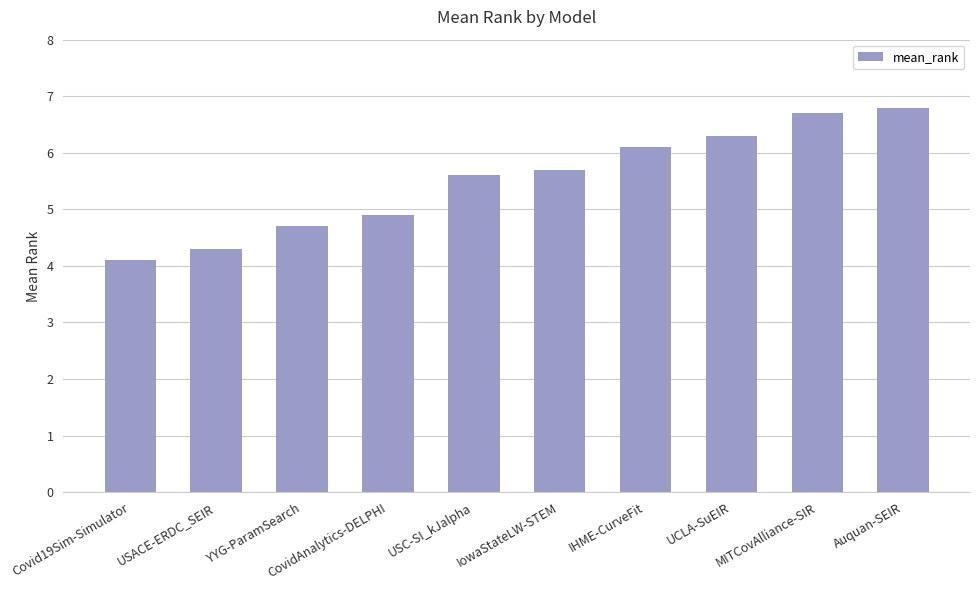

What value does the data have at USC-SI_kJalpha?

5.6